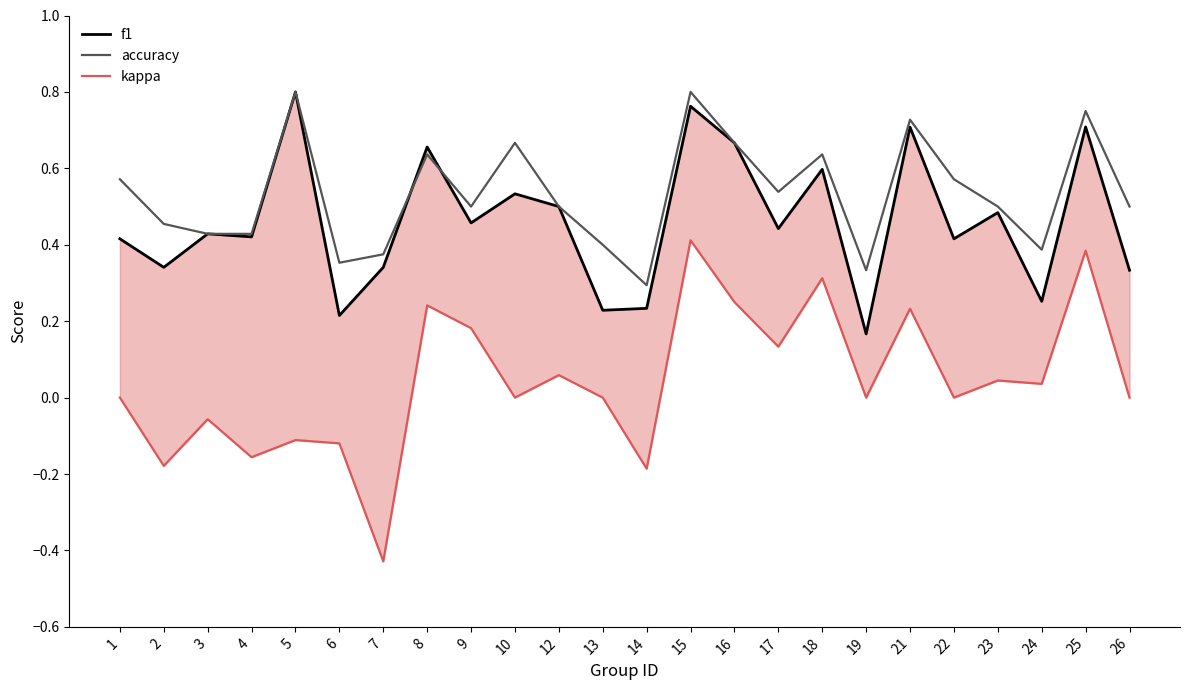

Reading left to right, extract all data points from this chart.

f1: 1=0.4	2=0.3	3=0.4	4=0.4	5=0.8	6=0.2	7=0.3	8=0.7	9=0.5	10=0.5	12=0.5	13=0.2	14=0.2	15=0.8	16=0.7	17=0.4	18=0.6	19=0.2	21=0.7	22=0.4	23=0.5	24=0.3	25=0.7	26=0.3
accuracy: 1=0.6	2=0.5	3=0.4	4=0.4	5=0.8	6=0.4	7=0.4	8=0.6	9=0.5	10=0.7	12=0.5	13=0.4	14=0.3	15=0.8	16=0.7	17=0.5	18=0.6	19=0.3	21=0.7	22=0.6	23=0.5	24=0.4	25=0.8	26=0.5
kappa: 1=0.0	2=-0.2	3=-0.1	4=-0.2	5=-0.1	6=-0.1	7=-0.4	8=0.2	9=0.2	10=0.0	12=0.1	13=0.0	14=-0.2	15=0.4	16=0.2	17=0.1	18=0.3	19=0.0	21=0.2	22=0.0	23=0.0	24=0.0	25=0.4	26=0.0